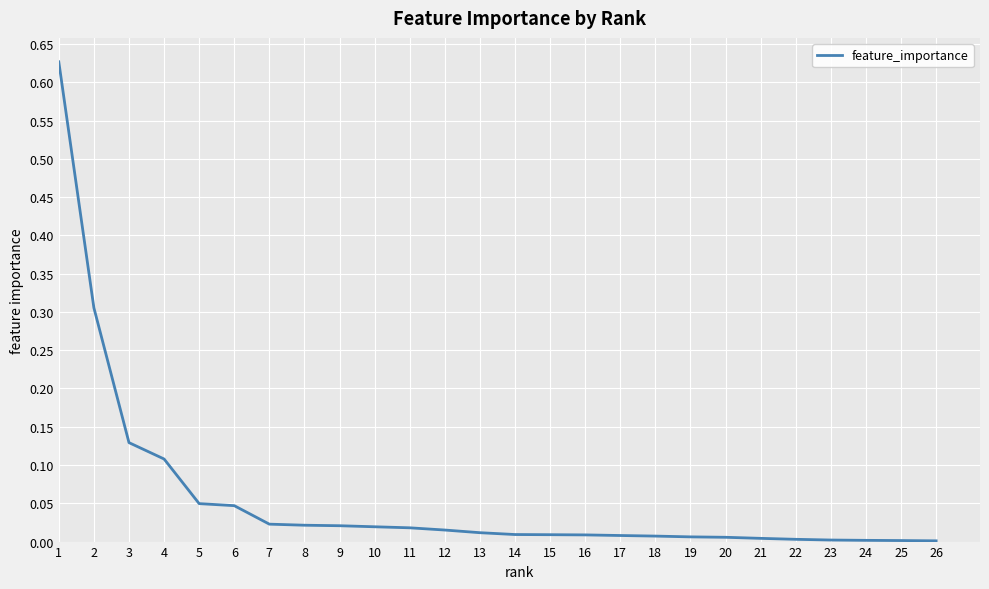

The chart shows a value of 0.0 at 17. True or false?

True